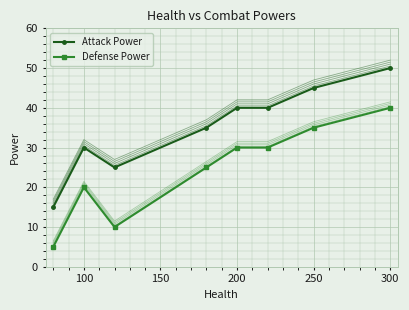

Reading left to right, list all the values displayed in this chart.

Attack Power: 15	30	25	35	40	40	45	50
Defense Power: 5	20	10	25	30	30	35	40